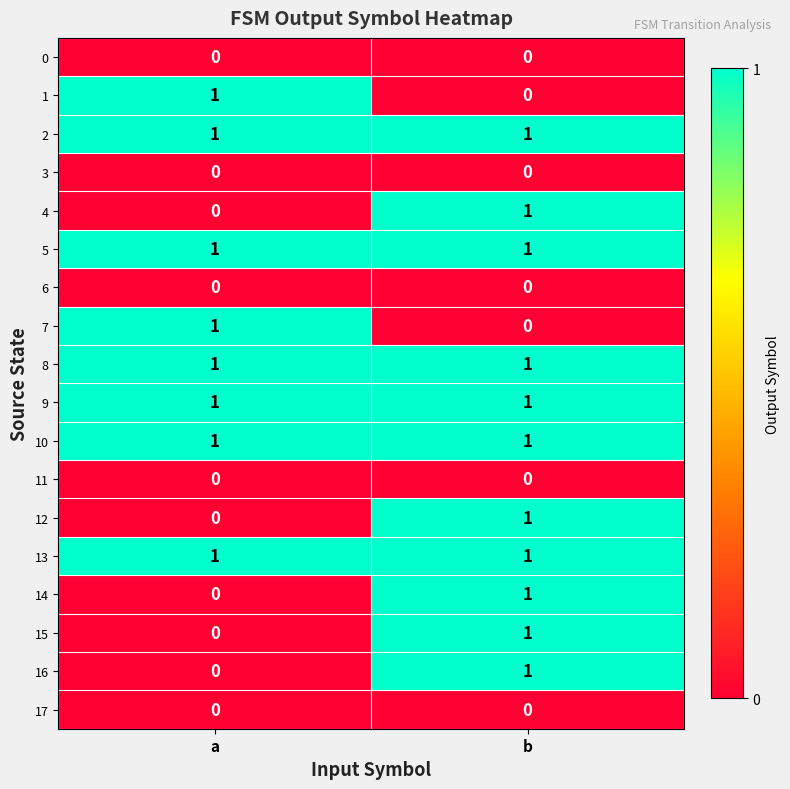

How many categories are shown in the chart?

2